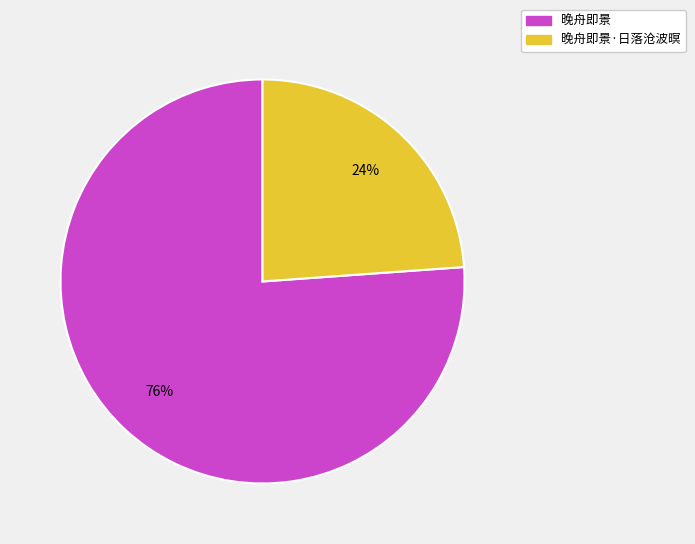

To the nearest percent, what is the average slice percentage?

50%